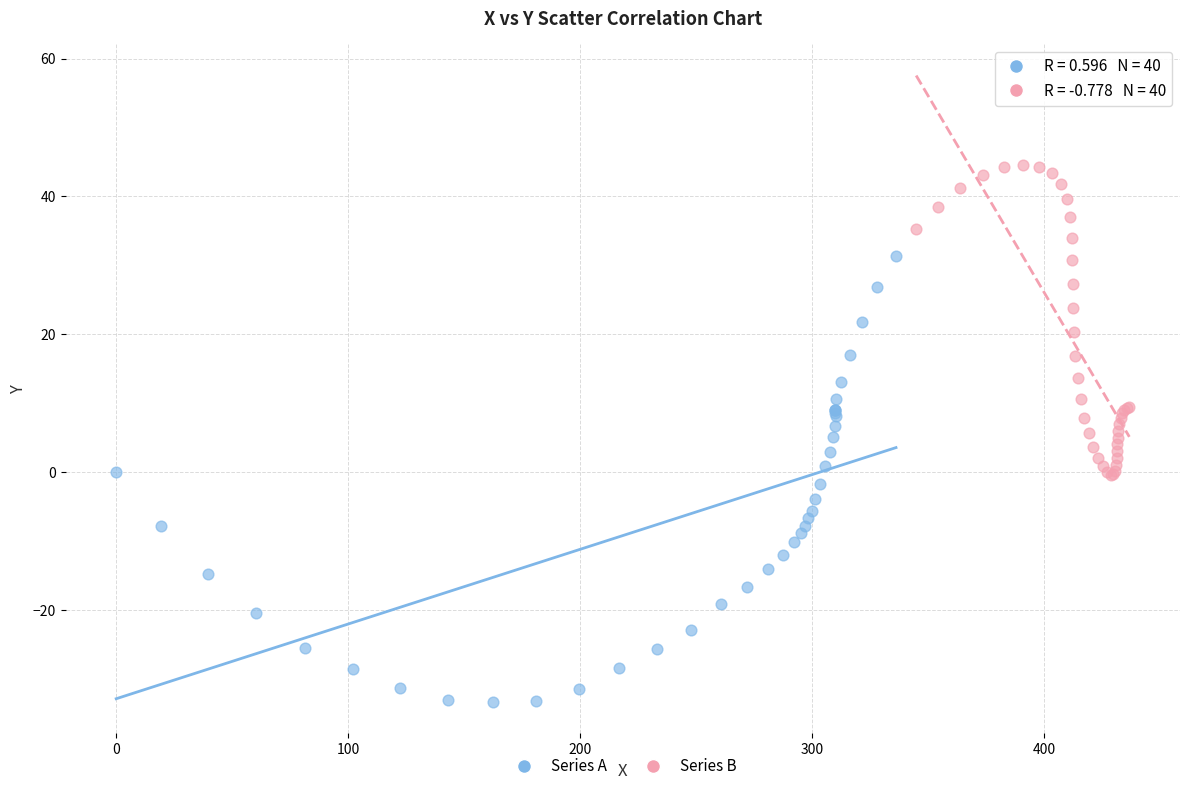

Which series reaches the minimum Y coordinate?

Series A